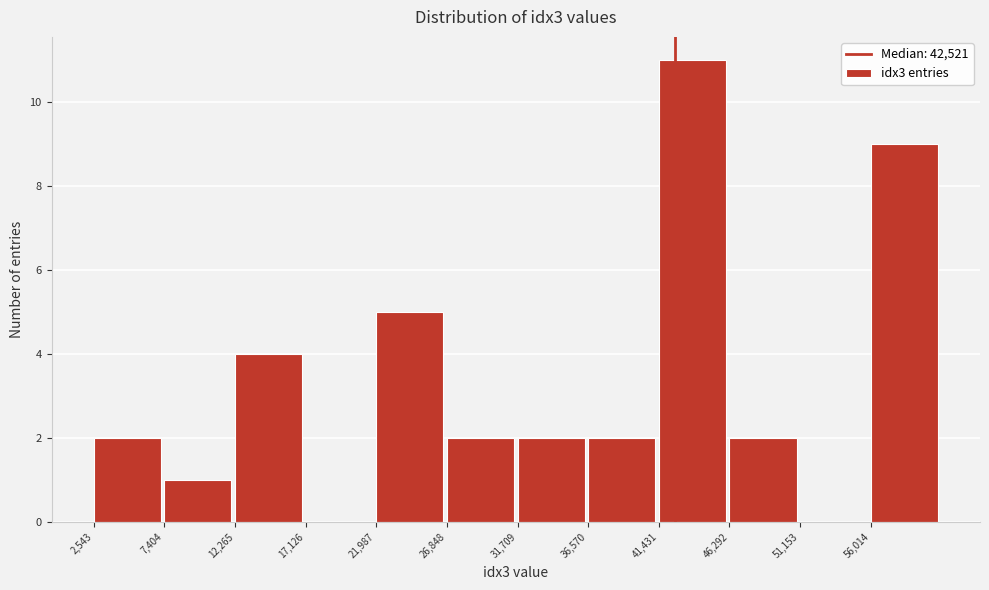

Over which range of the x-axis is the bar tallest?

41500 to 46500